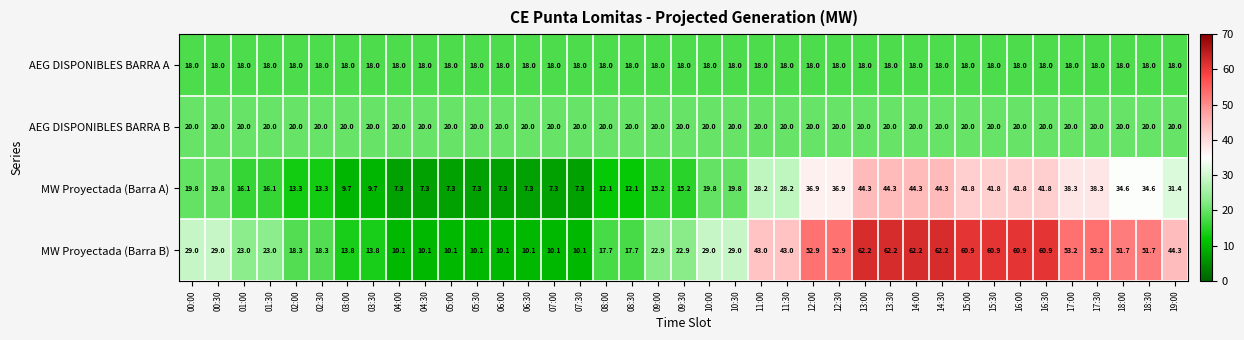

Between 07:30 and 16:00, which series saw the biggest shift?

MW Proyectada (Barra B)